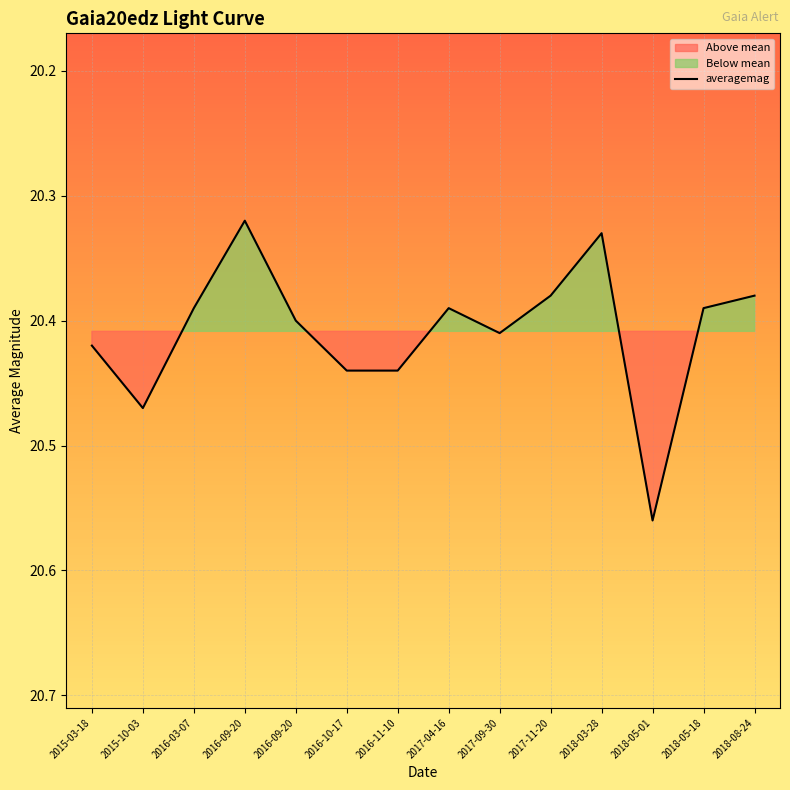

How many lines are shown in the chart?

1